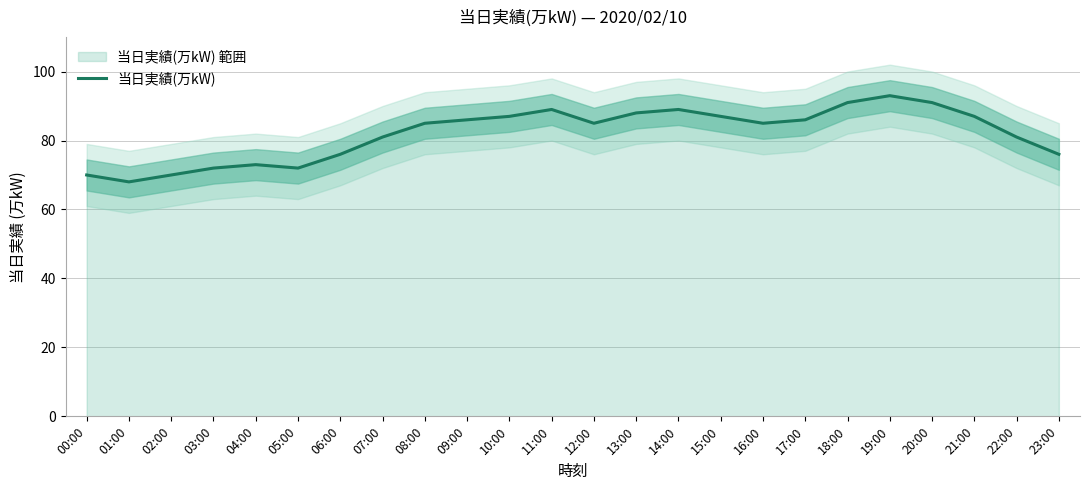

The value at 12:00 is 85. True or false?

True